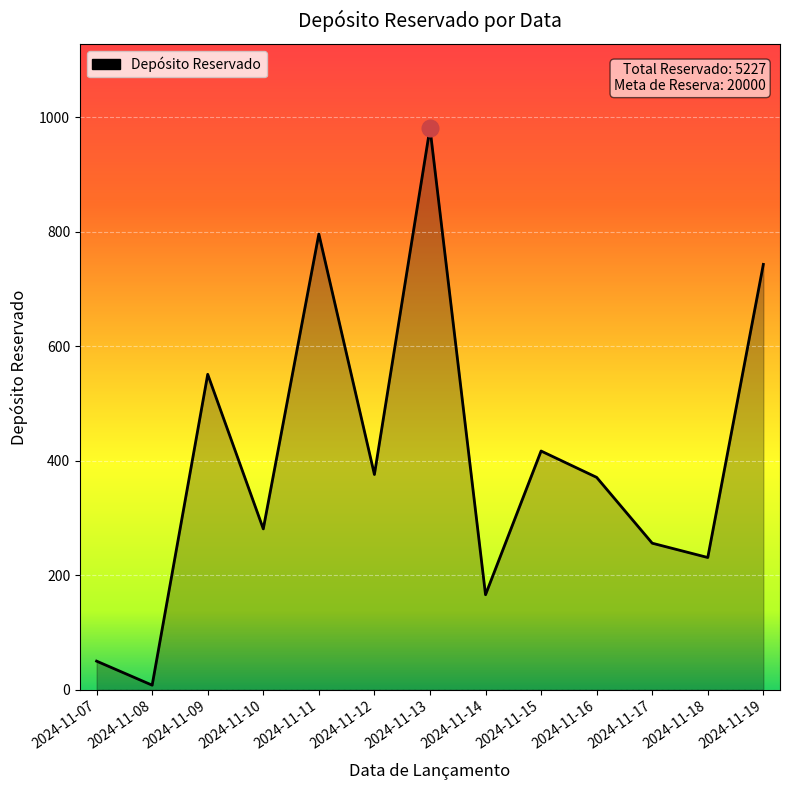

Count the number of categories in the chart.

13